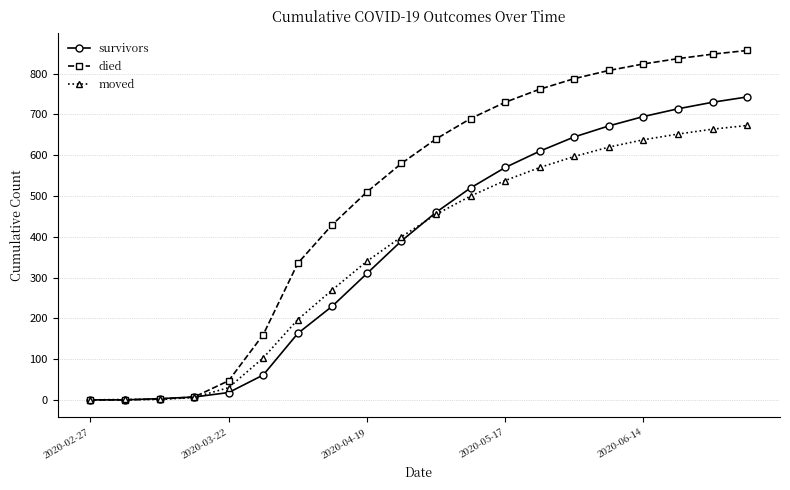

Rank the series by their maximum value, from highest to lowest.

died, survivors, moved